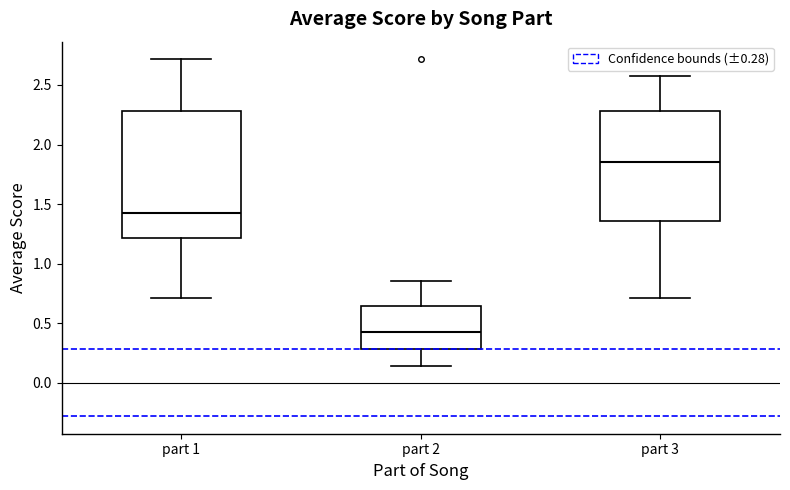

Reading left to right, read every box against the y-axis: the position of its median line, the range the box covers, and the ends of its whiskers. The values are not printed on the chart, so give them approximately, as read against the axis.

part 1: median 1.45, box 1.20 to 2.30, whiskers 0.70 to 2.70
part 2: median 0.45, box 0.30 to 0.65, whiskers 0.15 to 0.85
part 3: median 1.85, box 1.35 to 2.30, whiskers 0.70 to 2.55